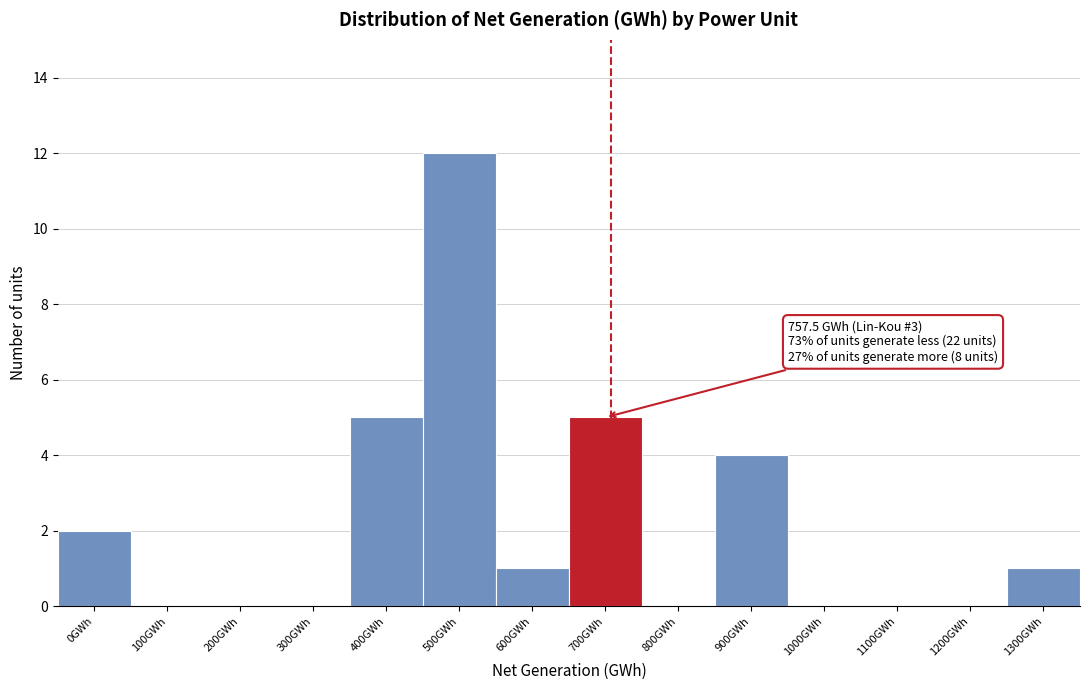

Reading left to right, transcribe all the data shown in this chart.

0GWh=2	100GWh=0	200GWh=0	300GWh=0	400GWh=5	500GWh=12	600GWh=1	700GWh=5	800GWh=0	900GWh=4	1000GWh=0	1100GWh=0	1200GWh=0	1300GWh=1